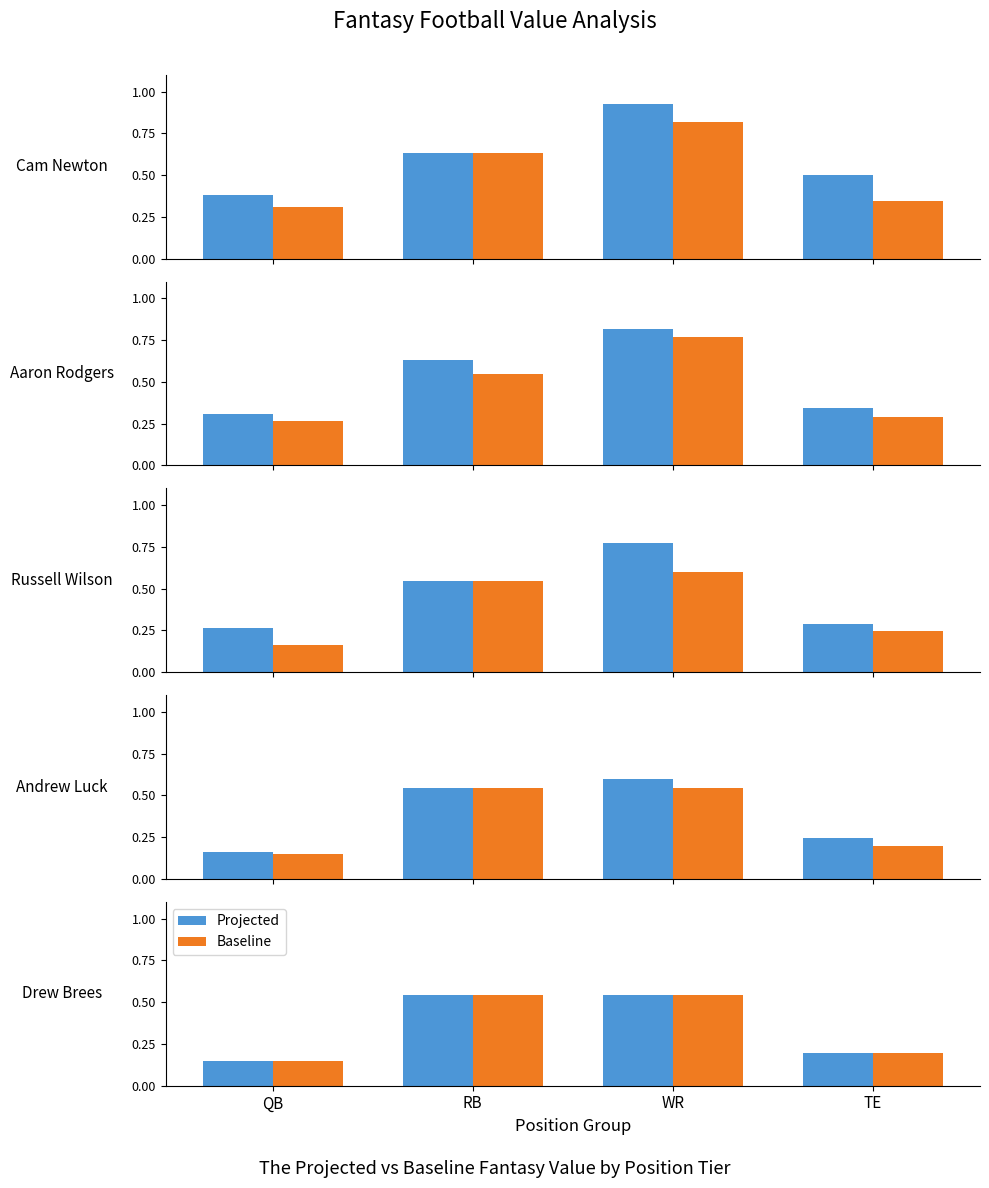

What is the total value across all series at TE?

0.4